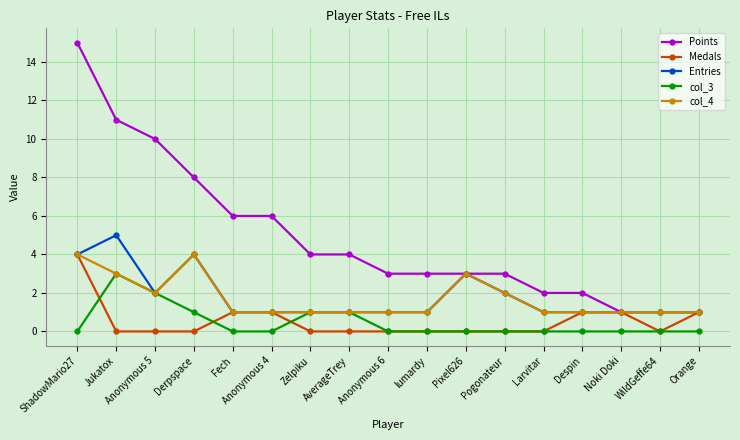

What is the difference between the Points values at Despin and Fech?

4